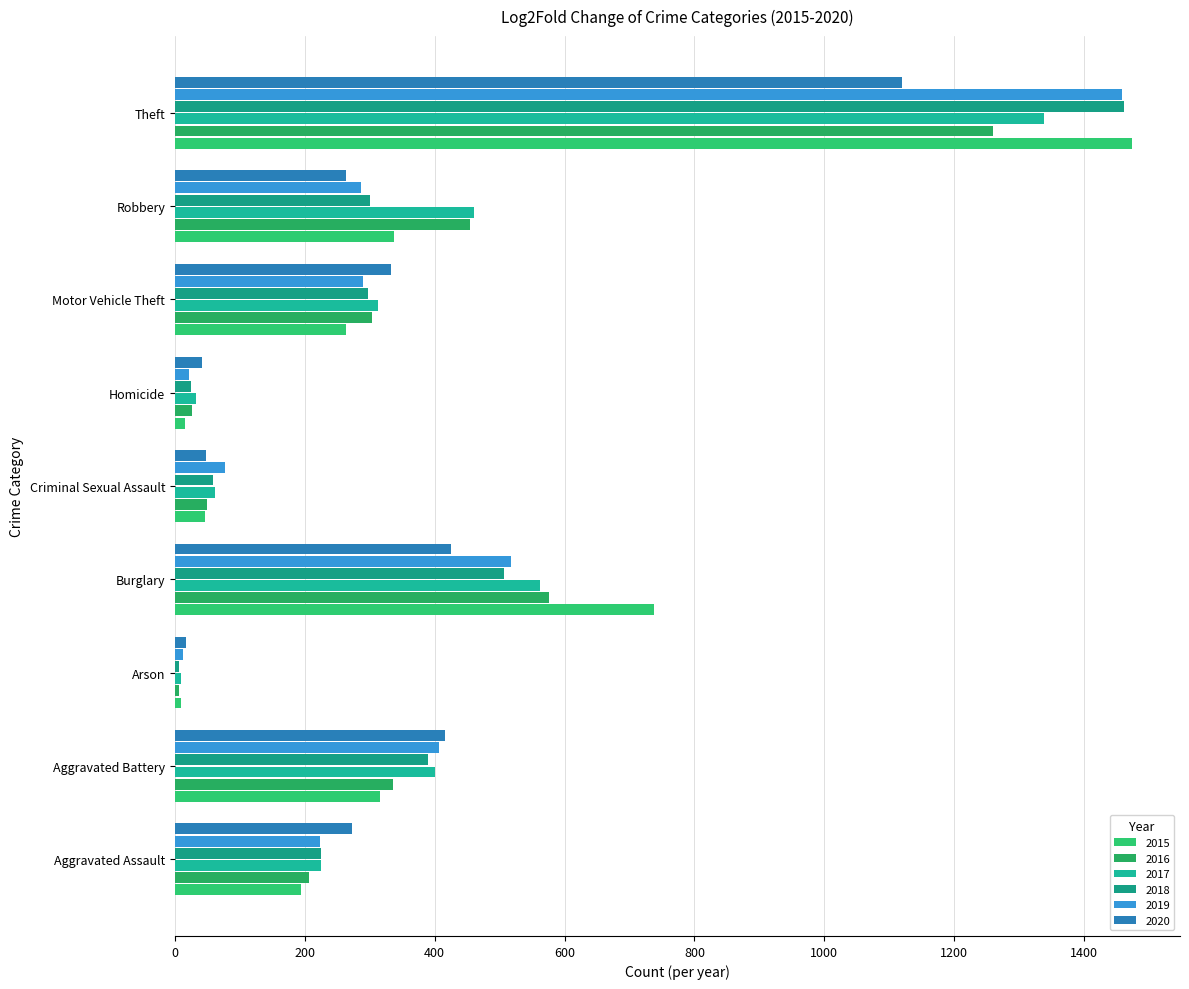

List the labels in order of 2015 value, largest first.

Theft, Burglary, Robbery, Aggravated Battery, Motor Vehicle Theft, Aggravated Assault, Criminal Sexual Assault, Homicide, Arson